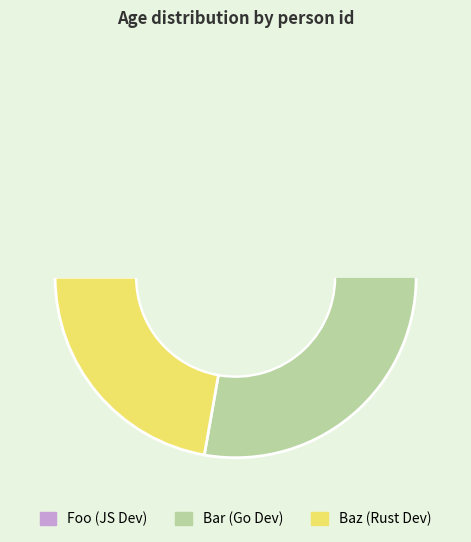

How many slices are in this pie chart?

3